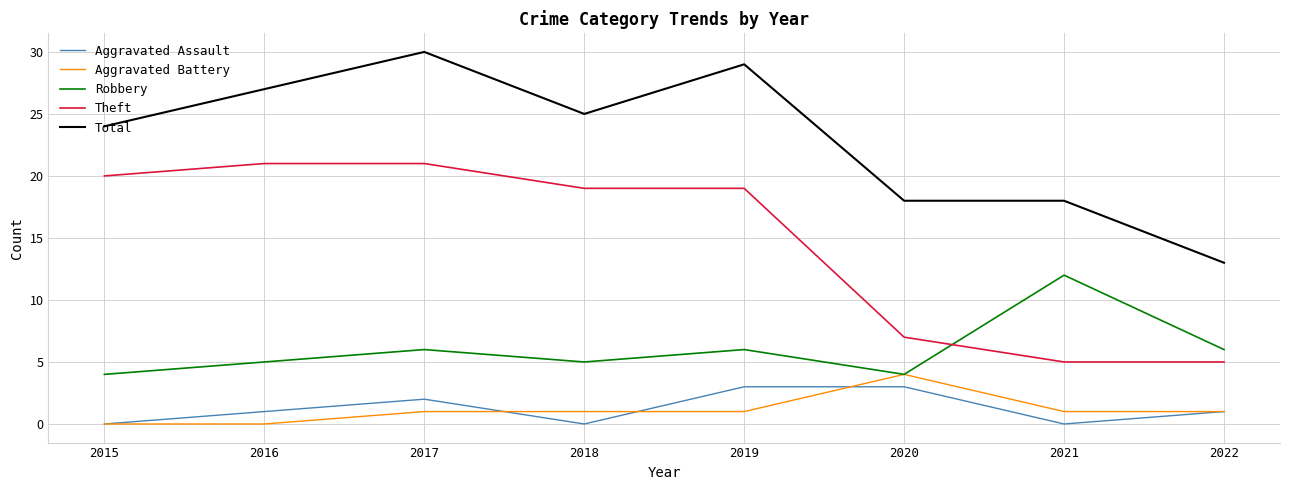

True or false: Robbery has a value of 2 at 2017.

False